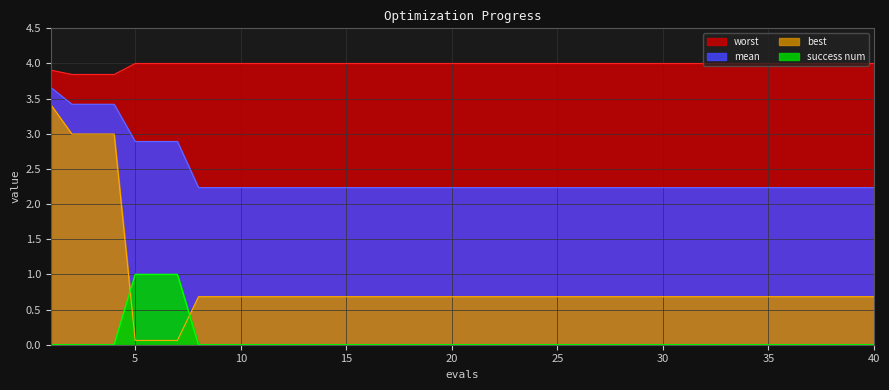

What is the value of the mean point at the 12th from the left?

2.2